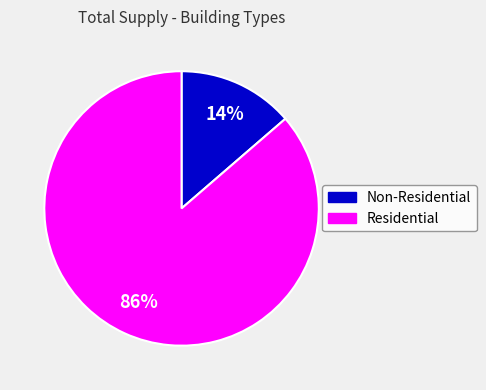

How many slices are in this pie chart?

2